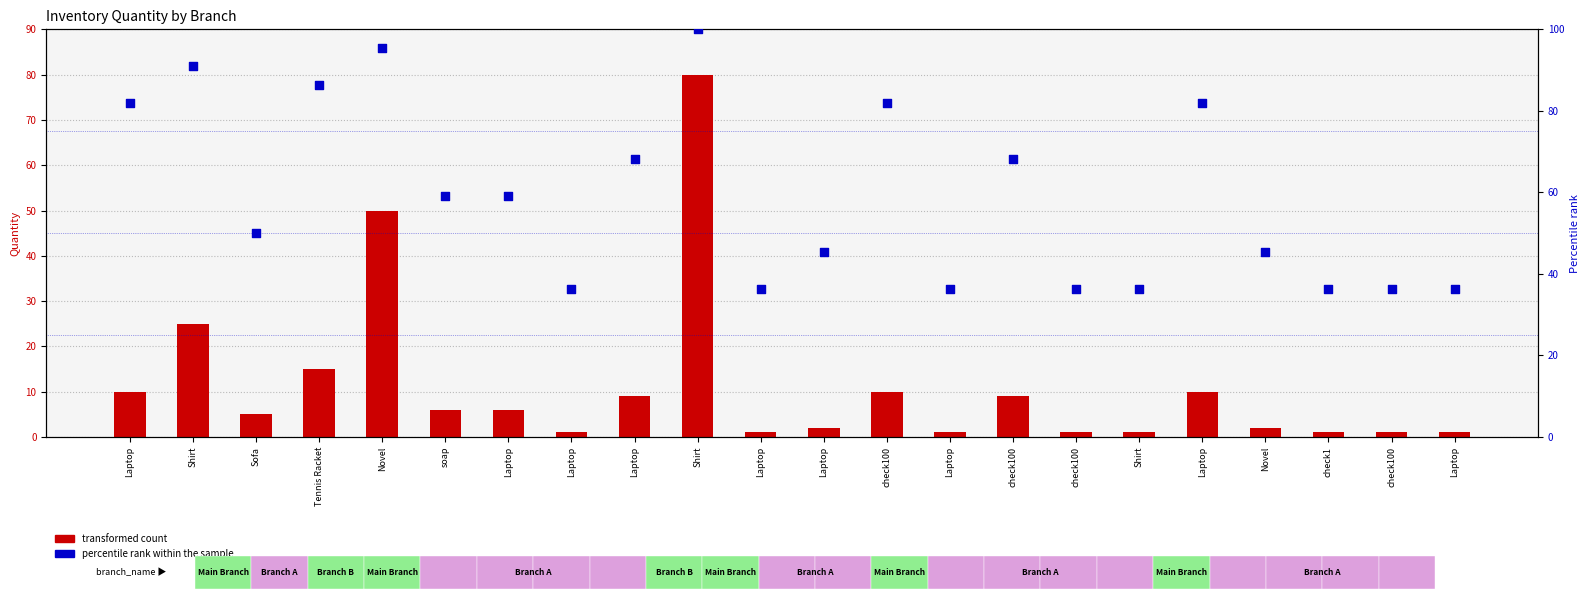

Is the value of percentile rank within the sample at Laptop greater than the value of transformed count at check100?

Yes